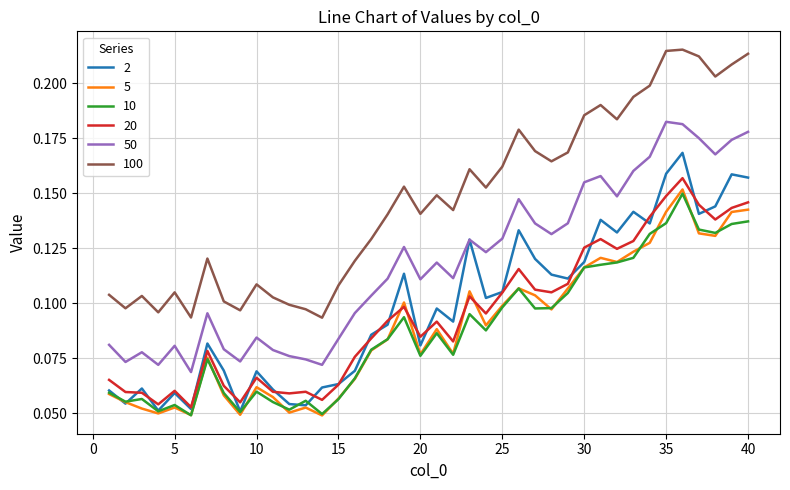

True or false: 5 and 100 intersect in this chart.

False